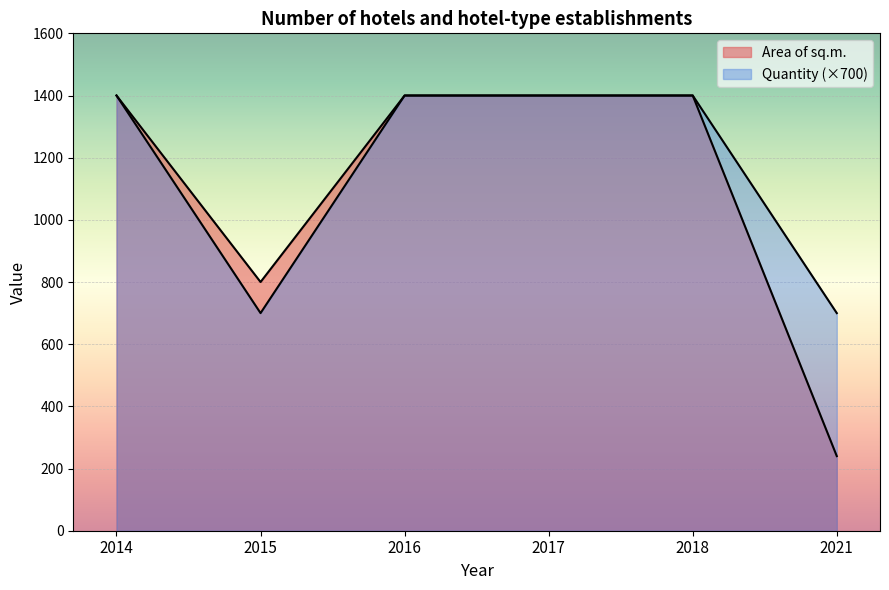

Which category has the lowest value in the Quantity series?

2015